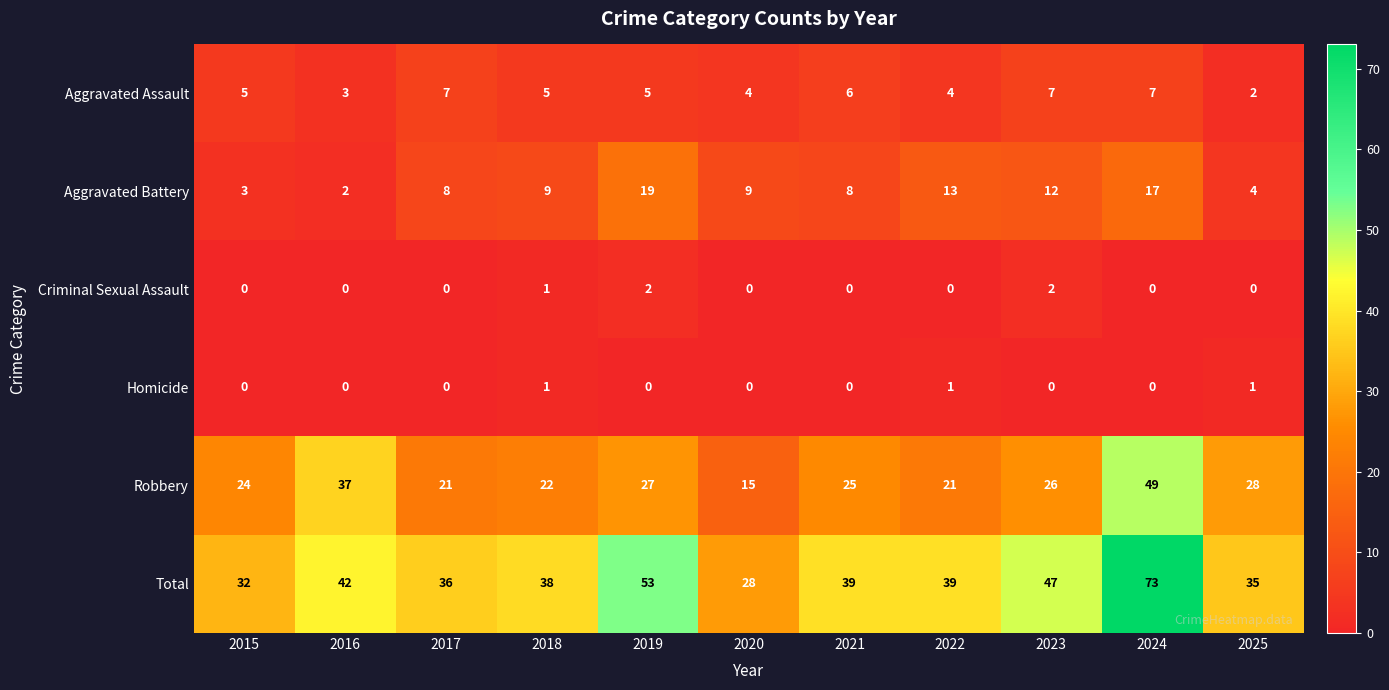

At how many categories does at least one series exceed 21?

11